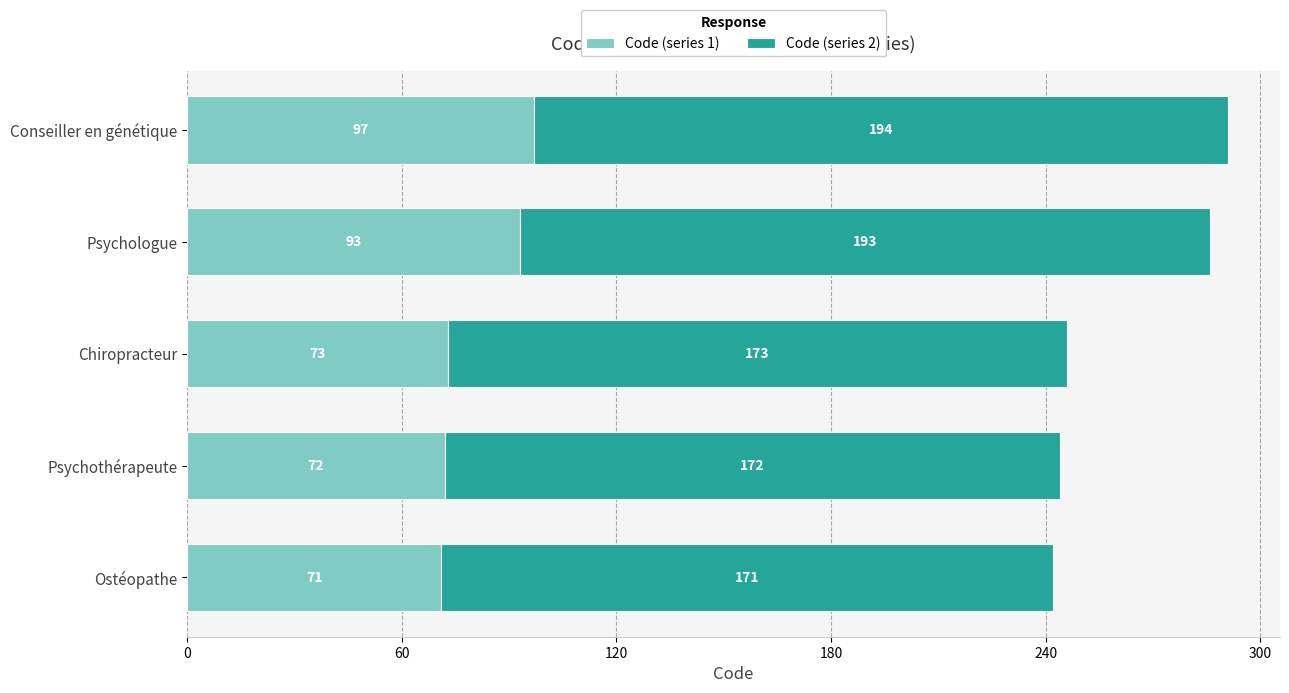

The Code (series 1) series shows 161 at Psychologue. True or false?

False